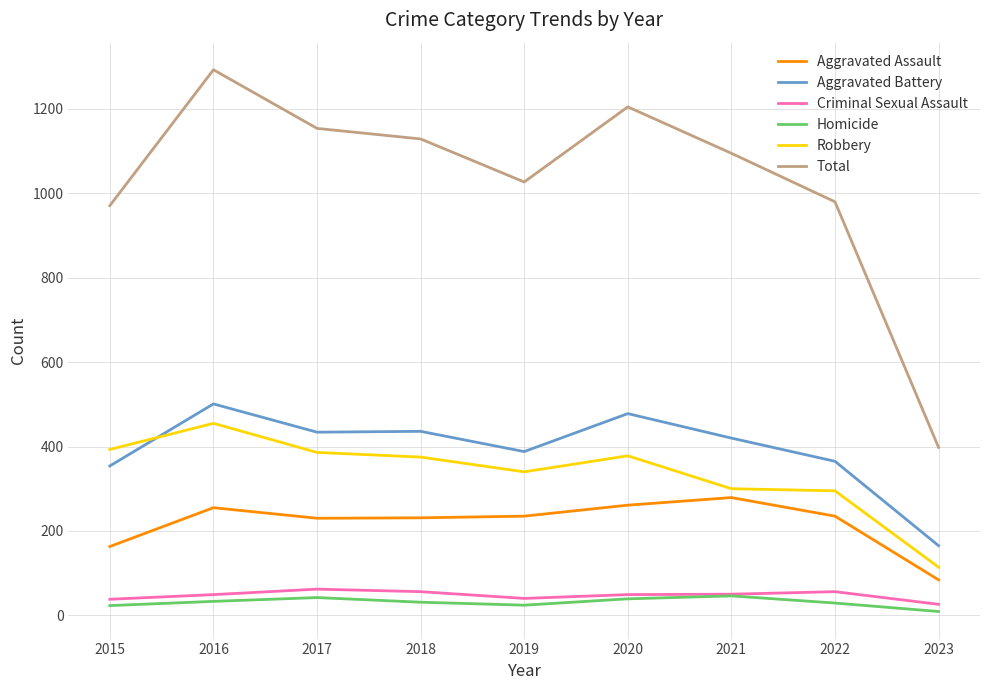

True or false: Robbery has a value of 114 at 2023.

True